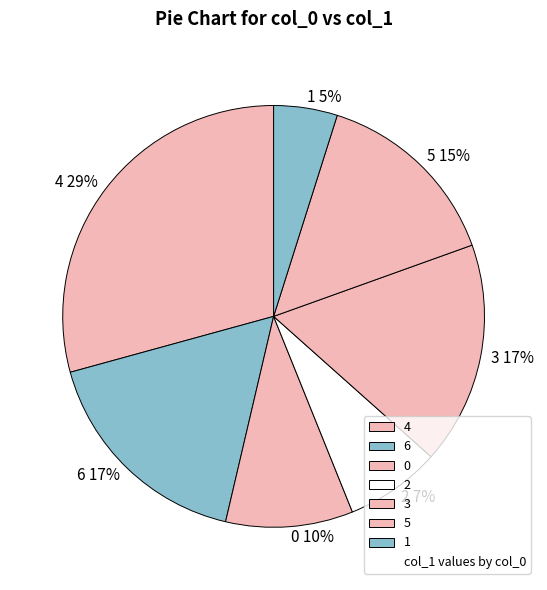

True or false: 4 accounts for 36% of the total.

False